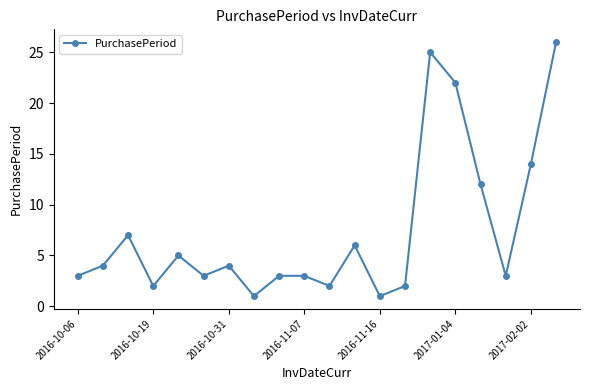

What is the value of the 20th point from the left?

26